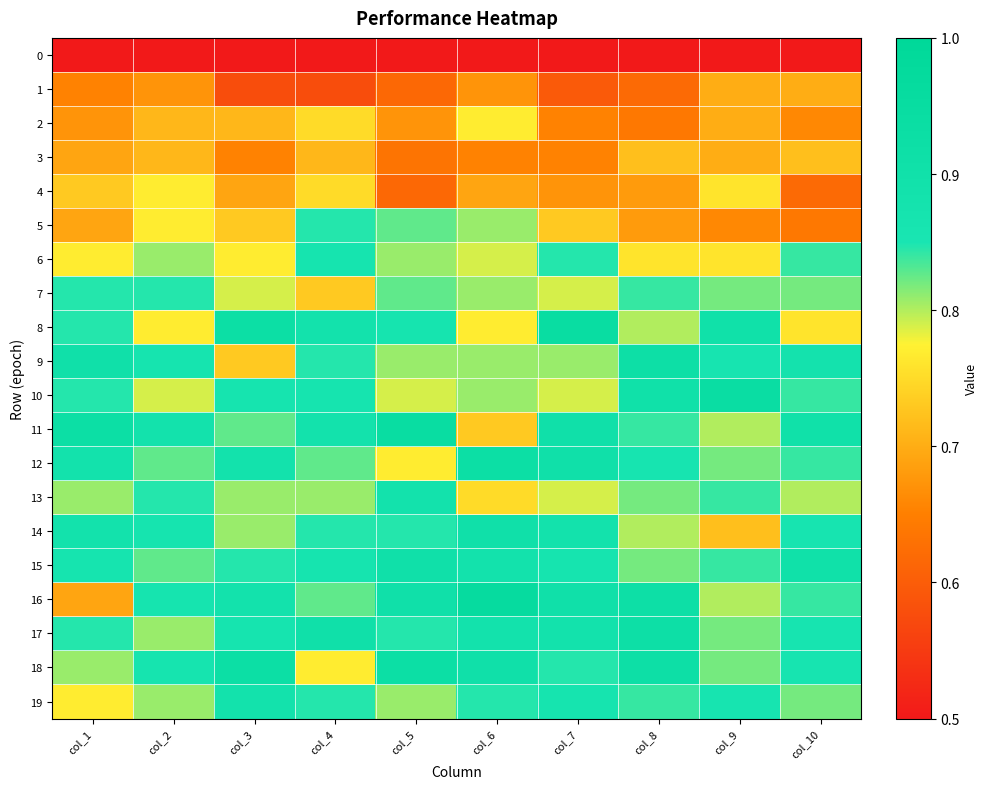

Reading left to right, extract all data points from this chart.

0: col_1=0.5	col_2=0.5	col_3=0.5	col_4=0.5	col_5=0.5	col_6=0.5	col_7=0.5	col_8=0.5	col_9=0.5	col_10=0.5
1: col_1=0.7	col_2=0.7	col_3=0.6	col_4=0.6	col_5=0.6	col_6=0.7	col_7=0.6	col_8=0.6	col_9=0.7	col_10=0.7
2: col_1=0.7	col_2=0.7	col_3=0.7	col_4=0.8	col_5=0.7	col_6=0.8	col_7=0.7	col_8=0.6	col_9=0.7	col_10=0.7
3: col_1=0.7	col_2=0.7	col_3=0.7	col_4=0.7	col_5=0.6	col_6=0.7	col_7=0.7	col_8=0.7	col_9=0.7	col_10=0.7
4: col_1=0.7	col_2=0.8	col_3=0.7	col_4=0.8	col_5=0.6	col_6=0.7	col_7=0.7	col_8=0.7	col_9=0.8	col_10=0.6
5: col_1=0.7	col_2=0.8	col_3=0.7	col_4=0.8	col_5=0.8	col_6=0.8	col_7=0.7	col_8=0.7	col_9=0.7	col_10=0.6
6: col_1=0.8	col_2=0.8	col_3=0.8	col_4=0.9	col_5=0.8	col_6=0.8	col_7=0.8	col_8=0.8	col_9=0.8	col_10=0.8
7: col_1=0.8	col_2=0.8	col_3=0.8	col_4=0.7	col_5=0.8	col_6=0.8	col_7=0.8	col_8=0.8	col_9=0.8	col_10=0.8
8: col_1=0.8	col_2=0.8	col_3=0.9	col_4=0.9	col_5=0.9	col_6=0.8	col_7=0.9	col_8=0.8	col_9=0.9	col_10=0.8
9: col_1=0.9	col_2=0.9	col_3=0.7	col_4=0.8	col_5=0.8	col_6=0.8	col_7=0.8	col_8=0.9	col_9=0.9	col_10=0.9
10: col_1=0.8	col_2=0.8	col_3=0.9	col_4=0.9	col_5=0.8	col_6=0.8	col_7=0.8	col_8=0.9	col_9=0.9	col_10=0.8
11: col_1=0.9	col_2=0.9	col_3=0.8	col_4=0.9	col_5=0.9	col_6=0.7	col_7=0.9	col_8=0.8	col_9=0.8	col_10=0.9
12: col_1=0.9	col_2=0.8	col_3=0.9	col_4=0.8	col_5=0.8	col_6=0.9	col_7=0.9	col_8=0.9	col_9=0.8	col_10=0.8
13: col_1=0.8	col_2=0.8	col_3=0.8	col_4=0.8	col_5=0.9	col_6=0.8	col_7=0.8	col_8=0.8	col_9=0.8	col_10=0.8
14: col_1=0.9	col_2=0.9	col_3=0.8	col_4=0.8	col_5=0.8	col_6=0.9	col_7=0.9	col_8=0.8	col_9=0.7	col_10=0.9
15: col_1=0.9	col_2=0.8	col_3=0.8	col_4=0.9	col_5=0.9	col_6=0.9	col_7=0.9	col_8=0.8	col_9=0.8	col_10=0.9
16: col_1=0.7	col_2=0.9	col_3=0.9	col_4=0.8	col_5=0.9	col_6=1.0	col_7=0.9	col_8=0.9	col_9=0.8	col_10=0.8
17: col_1=0.8	col_2=0.8	col_3=0.9	col_4=0.9	col_5=0.8	col_6=0.9	col_7=0.9	col_8=0.9	col_9=0.8	col_10=0.9
18: col_1=0.8	col_2=0.9	col_3=0.9	col_4=0.8	col_5=0.9	col_6=0.9	col_7=0.8	col_8=0.9	col_9=0.8	col_10=0.9
19: col_1=0.8	col_2=0.8	col_3=0.9	col_4=0.8	col_5=0.8	col_6=0.8	col_7=0.9	col_8=0.8	col_9=0.9	col_10=0.8